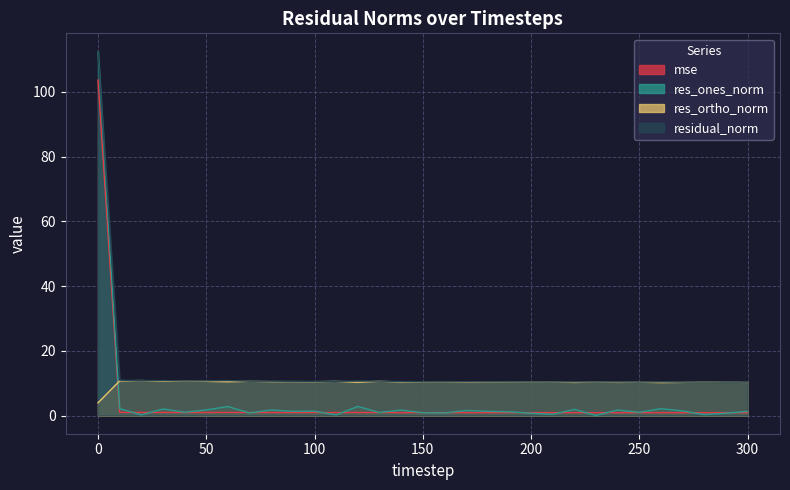

What is the difference between the highest and lowest values at 180?

9.5